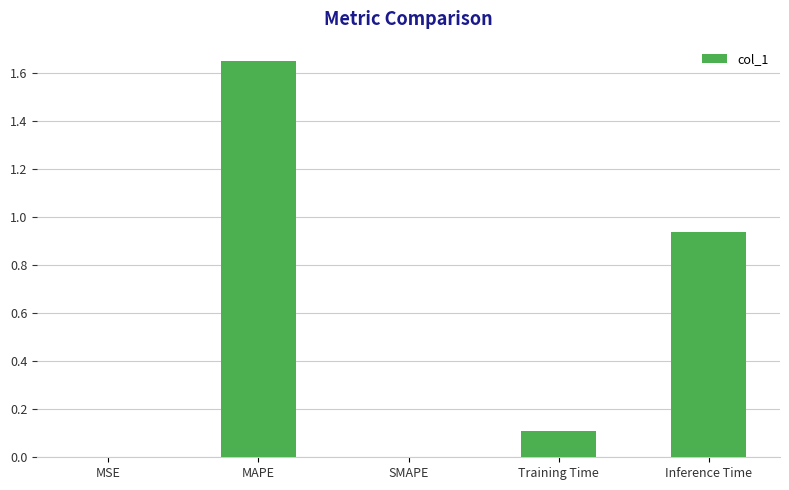

Is it true that the value at SMAPE is 0.0?

True